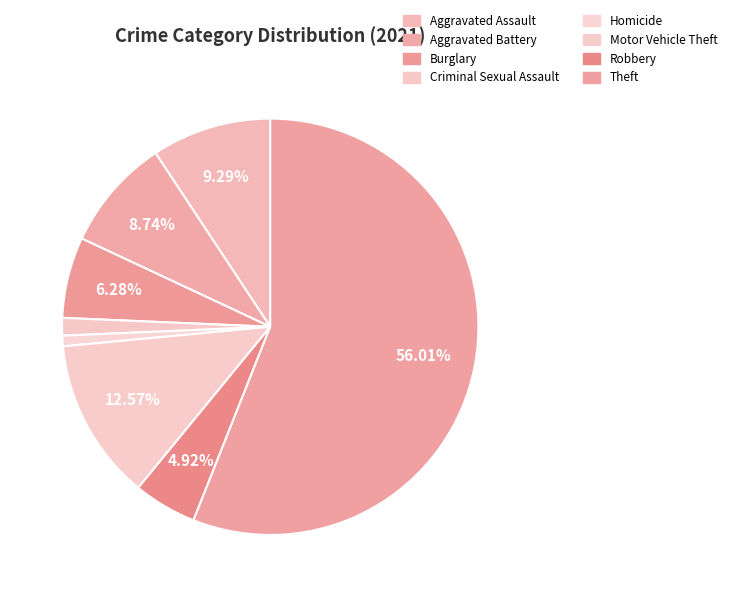

What percentage is the Burglary slice, to the nearest percent?

6%